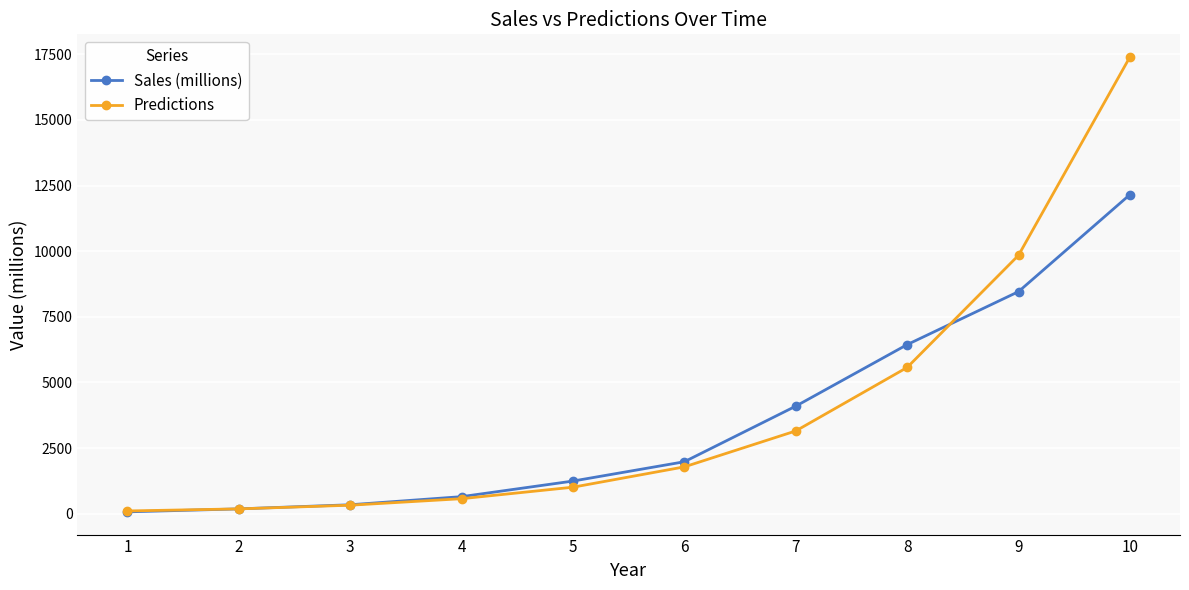

Reading left to right, list all the values displayed in this chart.

Sales (millions): 1=70.0	2=183.0	3=340.0	4=649.0	5=1243.0	6=1979.0	7=4096.0	8=6440.0	9=8459.0	10=12154.0
Predictions: 1=103.5	2=182.9	3=323.2	4=571.1	5=1009.2	6=1783.5	7=3151.8	8=5569.9	9=9843.2	10=17394.9